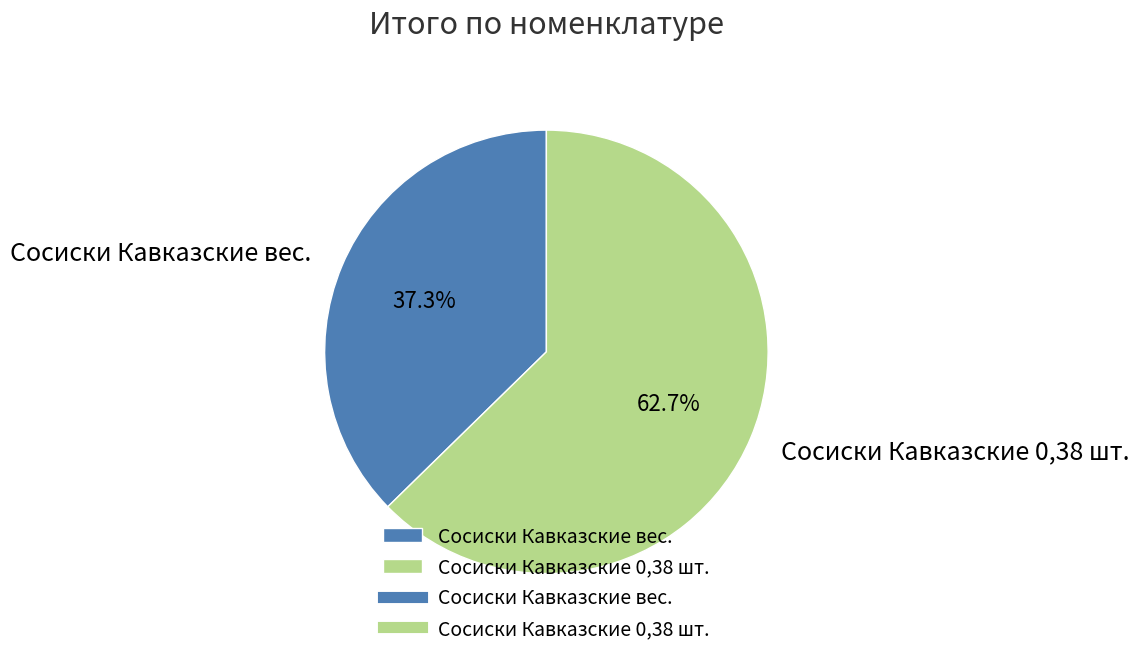

How many slices are in this pie chart?

2